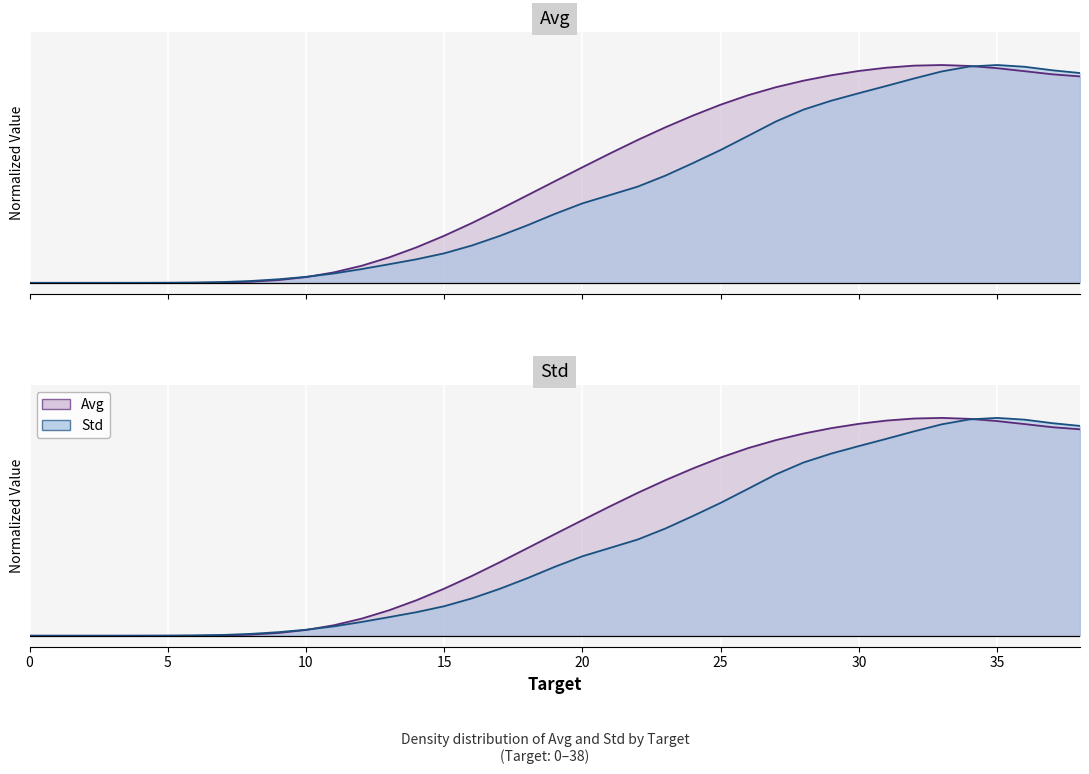

Reading left to right, list all the values displayed in this chart.

Avg: 0=0.0	1=0.0	2=0.0	3=0.0	4=0.0	5=0.0	6=0.0	7=0.0	8=0.0	9=0.0	10=0.0	11=0.0	12=0.1	13=0.1	14=0.2	15=0.2	16=0.3	17=0.3	18=0.4	19=0.5	20=0.5	21=0.6	22=0.7	23=0.7	24=0.8	25=0.8	26=0.9	27=0.9	28=0.9	29=1.0	30=1.0	31=1.0	32=1.0	33=1.0	34=1.0	35=1.0	36=1.0	37=1.0	38=0.9
Std: 0=0.0	1=0.0	2=0.0	3=0.0	4=0.0	5=0.0	6=0.0	7=0.0	8=0.0	9=0.0	10=0.0	11=0.0	12=0.1	13=0.1	14=0.1	15=0.1	16=0.2	17=0.2	18=0.3	19=0.3	20=0.4	21=0.4	22=0.4	23=0.5	24=0.5	25=0.6	26=0.7	27=0.7	28=0.8	29=0.8	30=0.9	31=0.9	32=0.9	33=1.0	34=1.0	35=1.0	36=1.0	37=1.0	38=1.0